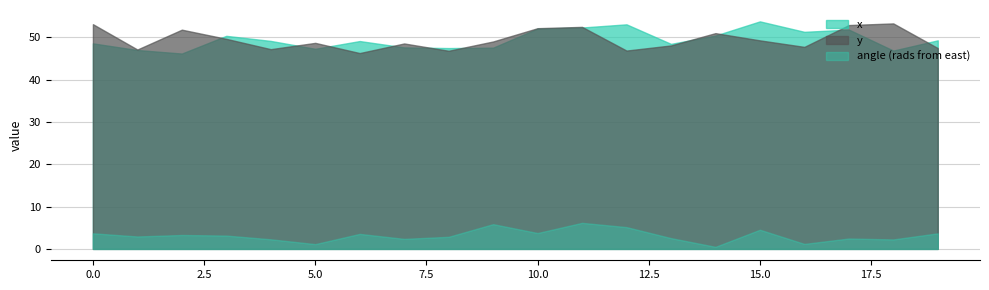

Reading right to left, transcribe all the data shown in this chart.

x: 19=49.3	18=46.9	17=51.8	16=51.3	15=53.8	14=50.4	13=48.5	12=53.1	11=52.3	10=52.1	9=47.6	8=47.5	7=47.6	6=49.1	5=47.3	4=49.2	3=50.4	2=46.2	1=47.0	0=48.6
y: 19=47.5	18=53.3	17=52.9	16=47.8	15=49.3	14=51.0	13=48.1	12=46.9	11=52.5	10=52.2	9=49.0	8=46.8	7=48.6	6=46.3	5=48.7	4=47.2	3=49.6	2=51.8	1=47.1	0=53.1
angle (rads from east): 19=3.7	18=2.2	17=2.5	16=1.2	15=4.5	14=0.5	13=2.5	12=5.2	11=6.2	10=3.8	9=5.8	8=2.9	7=2.4	6=3.5	5=1.1	4=2.3	3=3.1	2=3.3	1=2.9	0=3.7